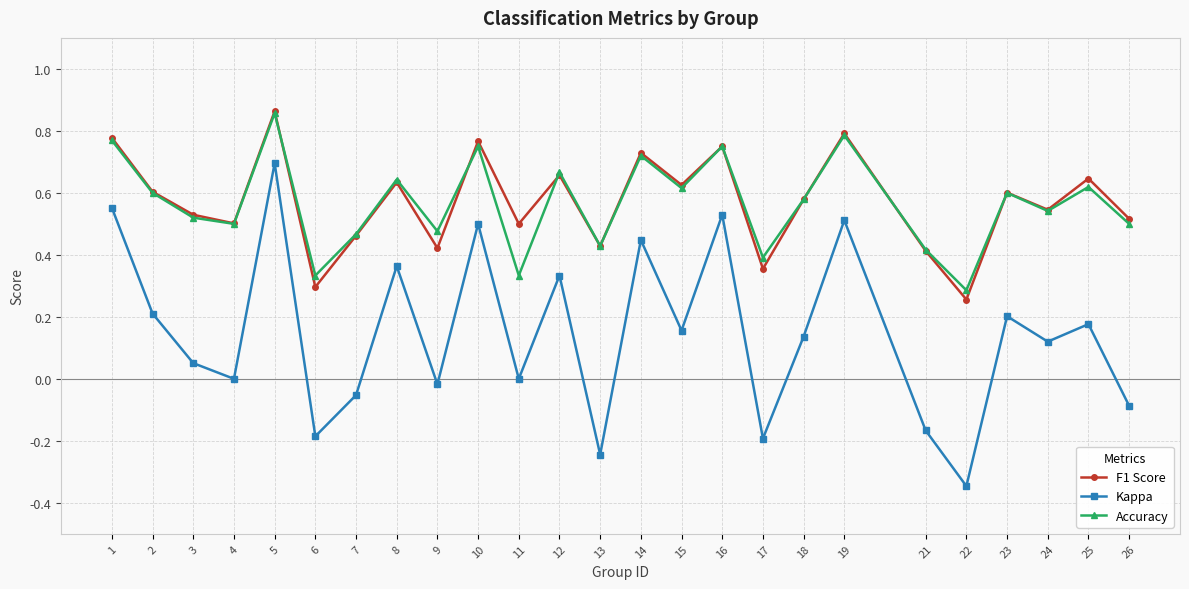

At which category is the sum across all series the highest?

5